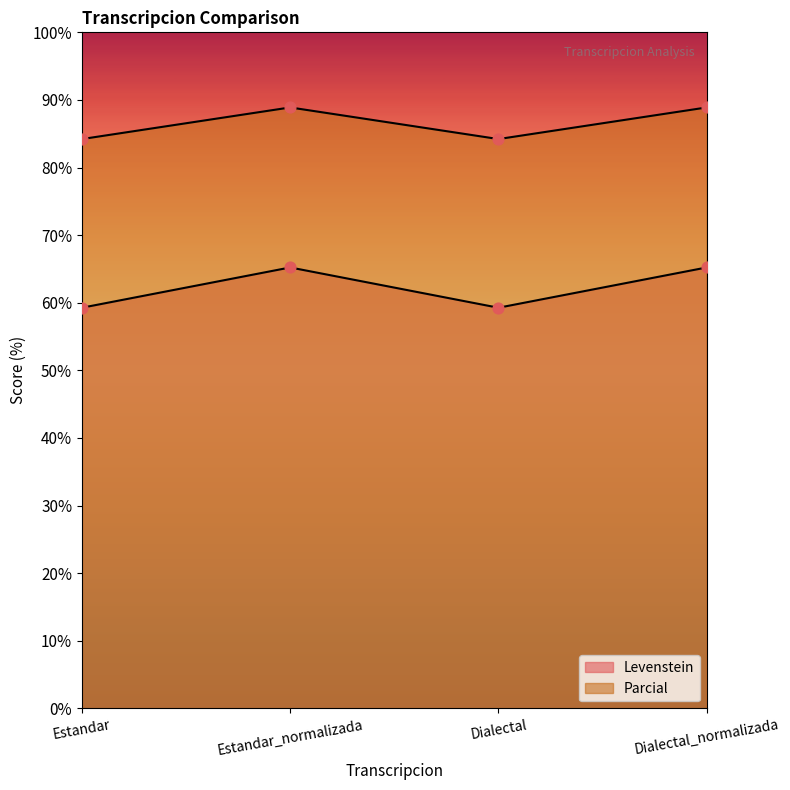

Which series has the largest total across all categories?

Parcial